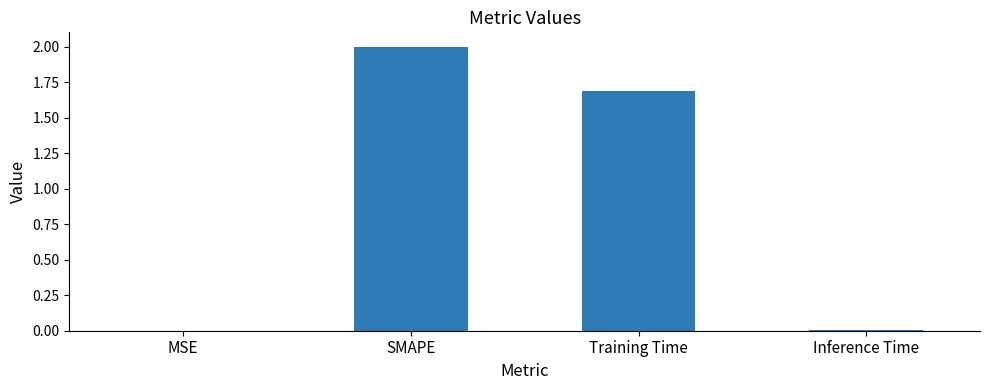

Is it true that the value at SMAPE is 0.8?

False